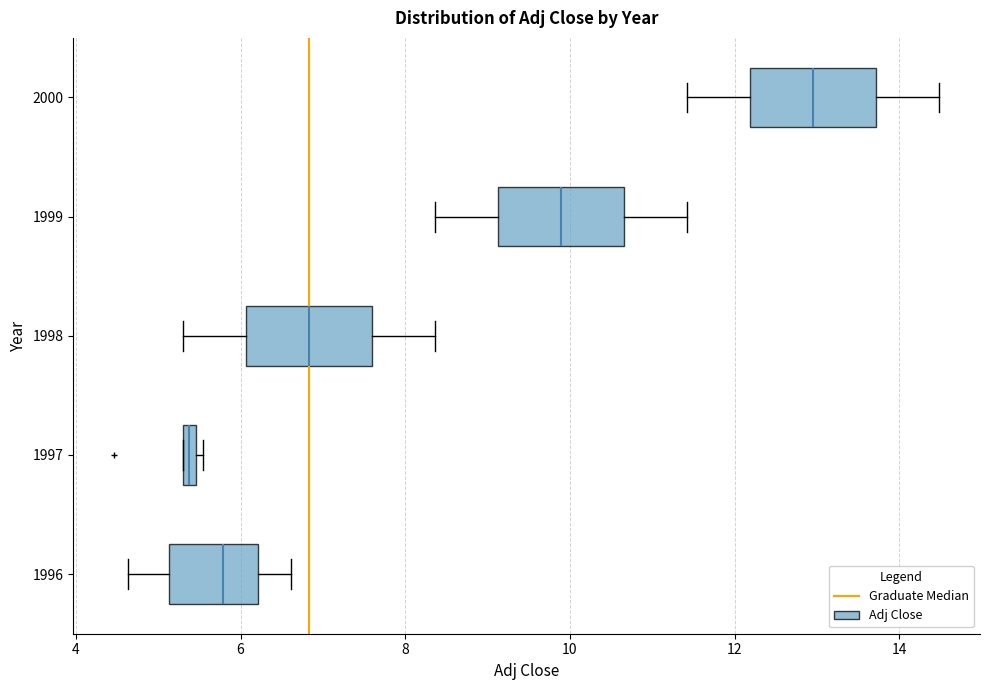

Where does the right whisker of the box at y = 1996 end on the x-axis? The values are not printed on the chart, so give them approximately, as read against the axis.

6.6